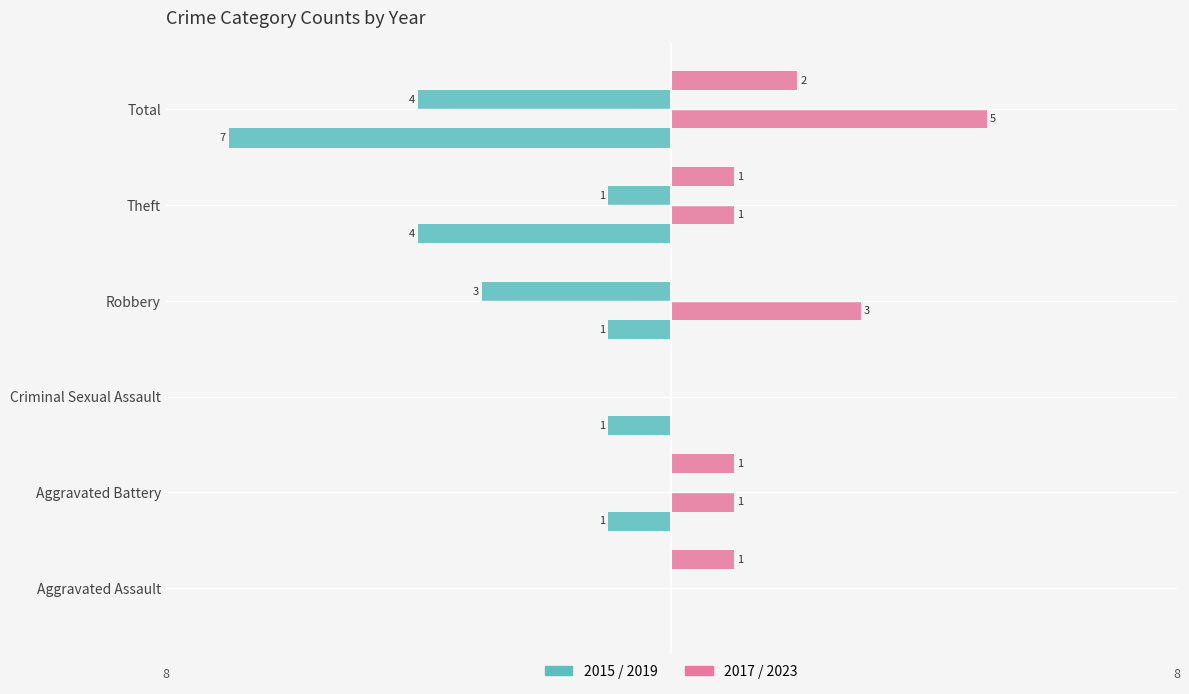

True or false: 2017 has a value of 1 at Aggravated Battery.

True